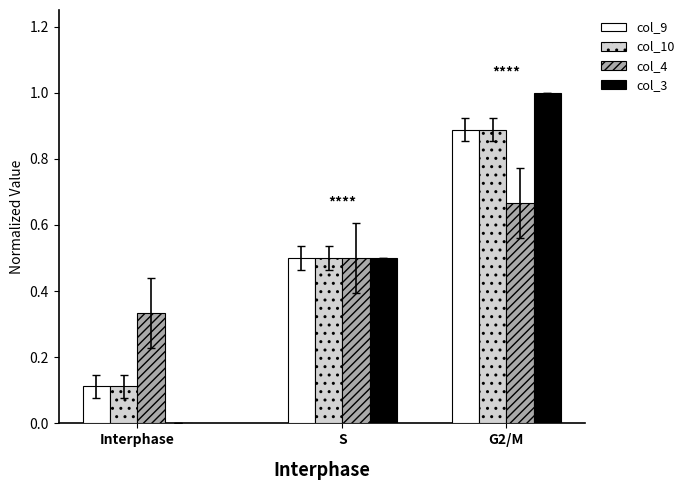

At which label does col_4 reach its peak?

G2/M